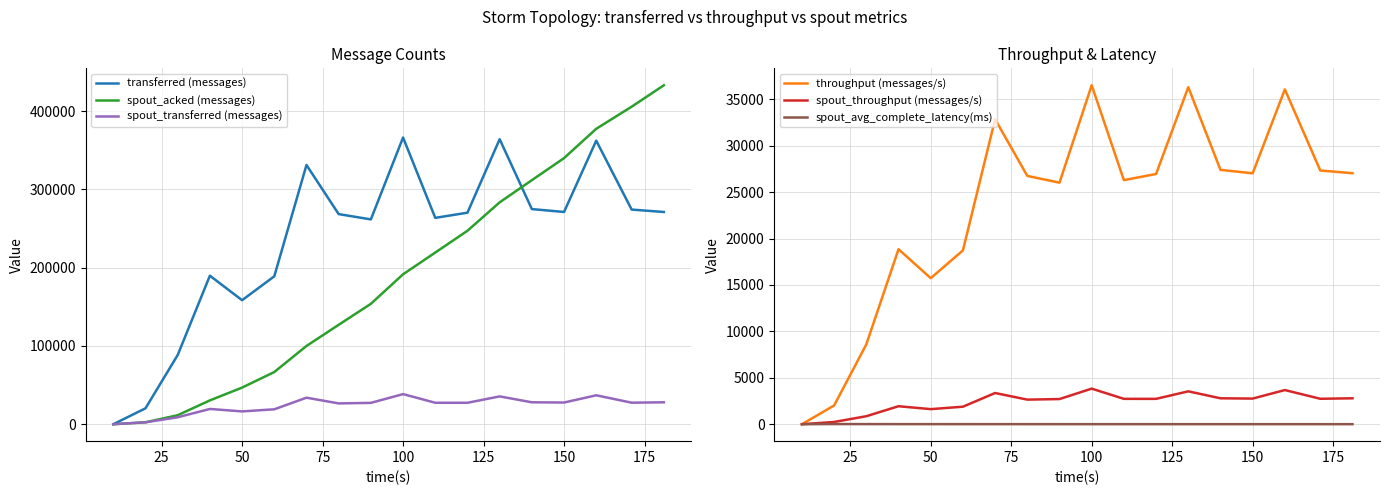

What is the highest value of the transferred (messages) series?

366200